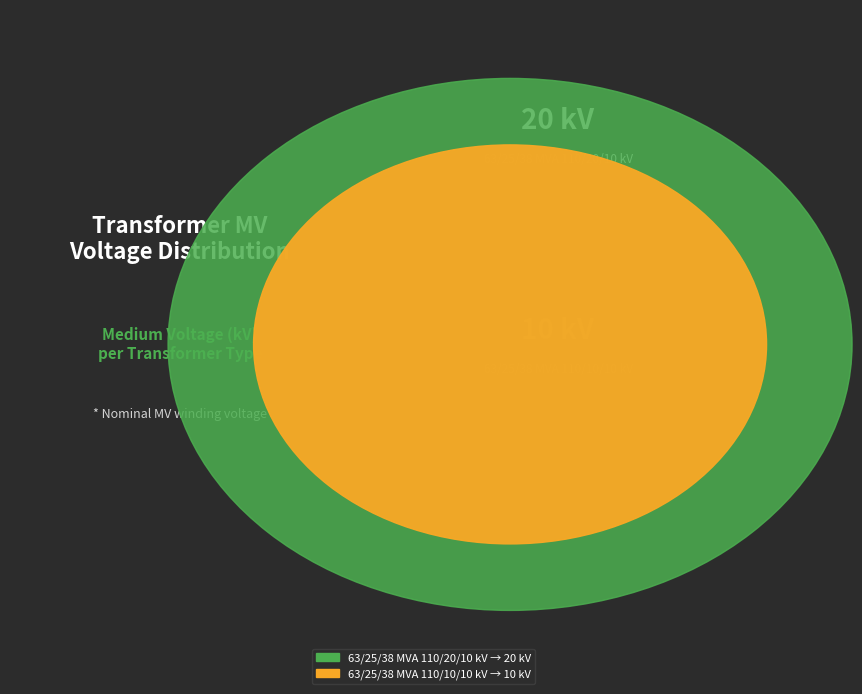

Count the number of slices in the pie.

2